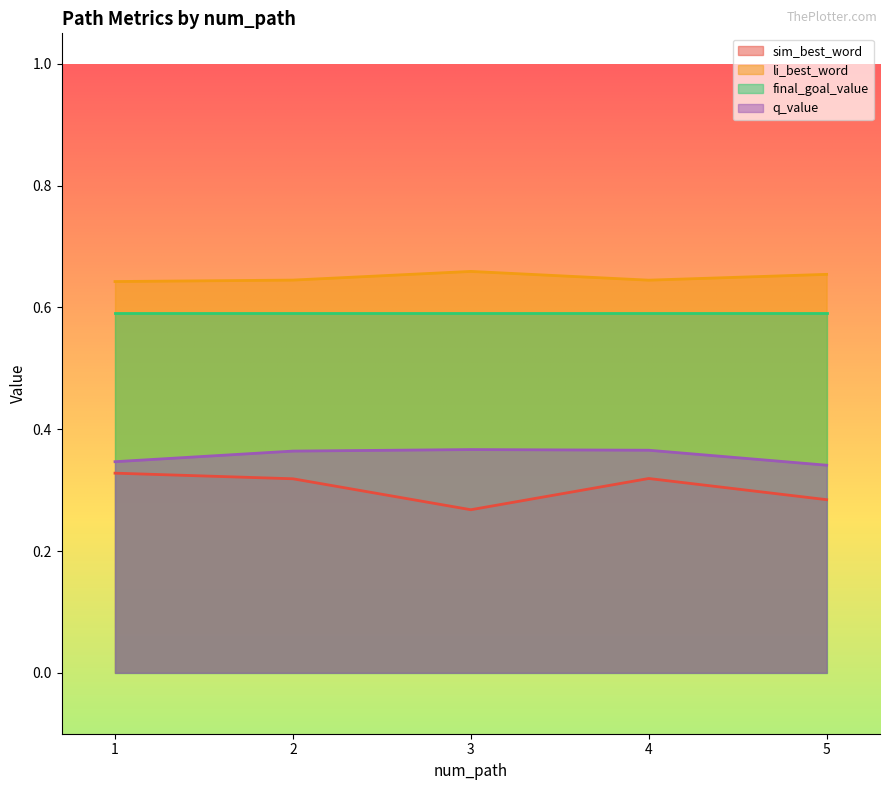

Which label corresponds to the smallest value in the chart?

3